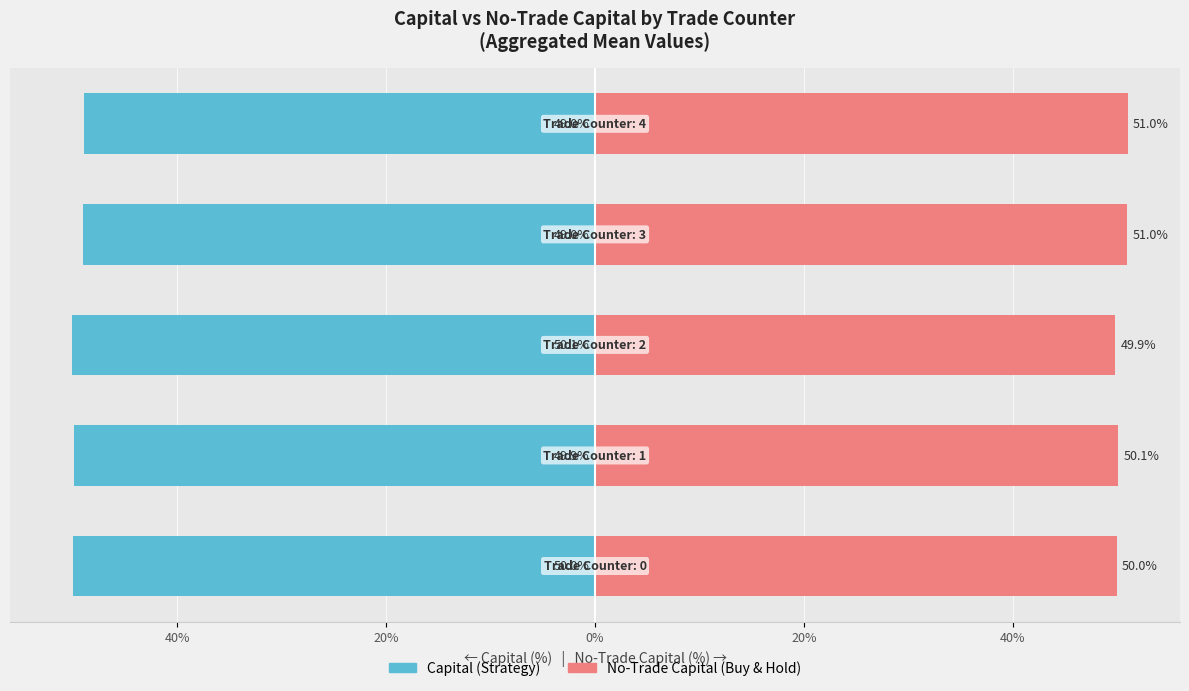

What is the maximum value shown in the chart?

51.0